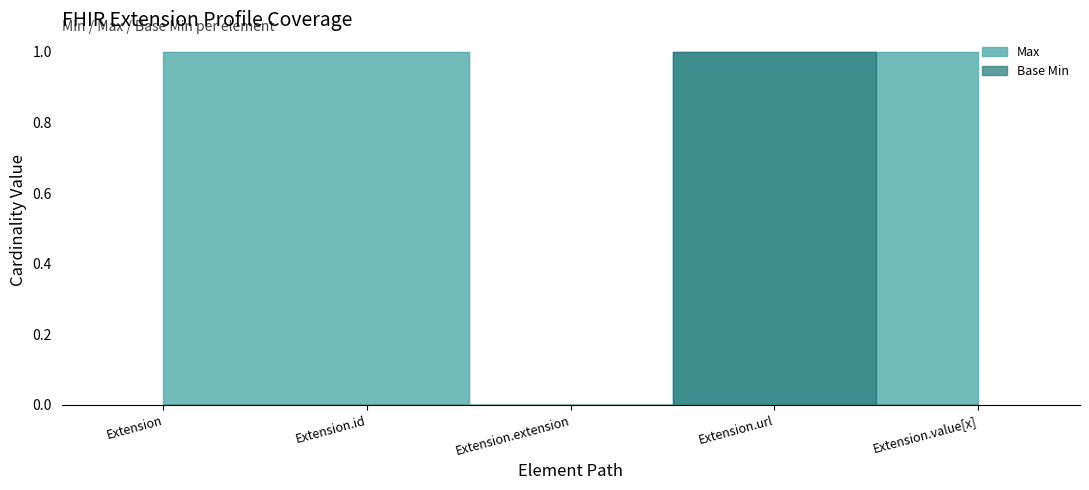

The value of Base Min at Extension is 0. True or false?

True